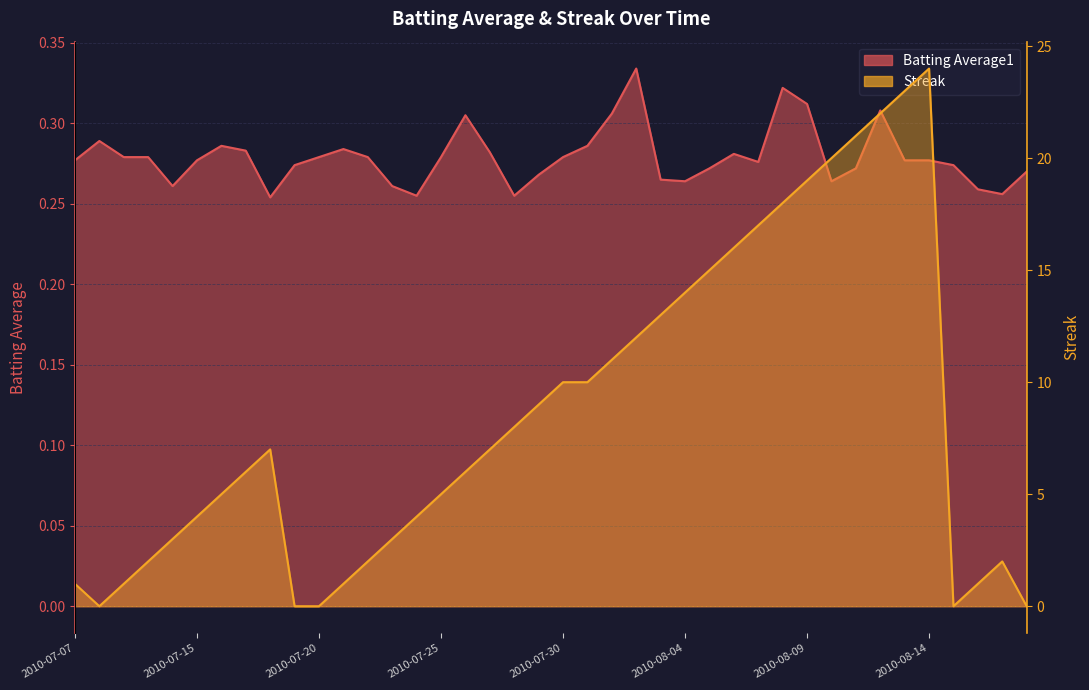

At which category does Streak reach its first local valley?

2010-07-08